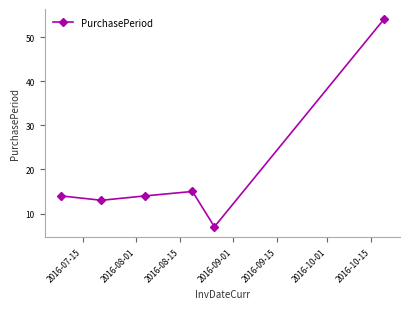

How many points are higher than both their immediate neighbors (excluding endpoints)?

1